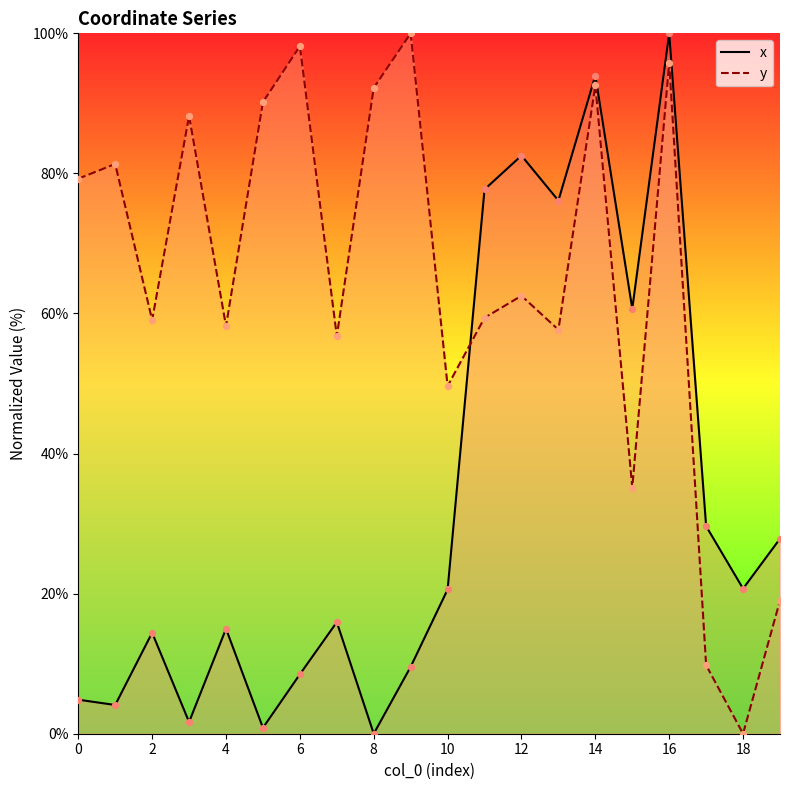

What is the total value across all series at 16?

195.8